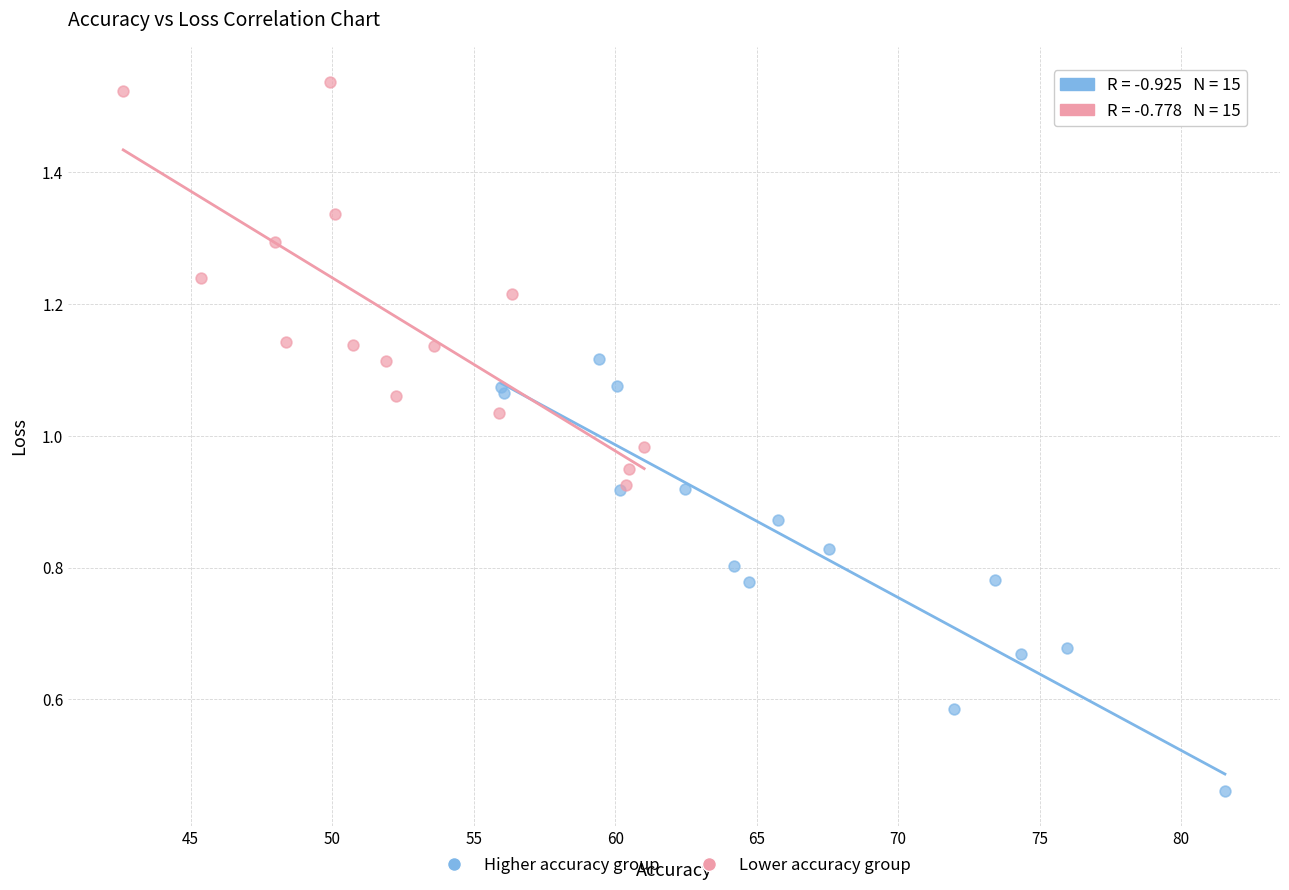

Which series contains the lowest Y value?

Higher accuracy group